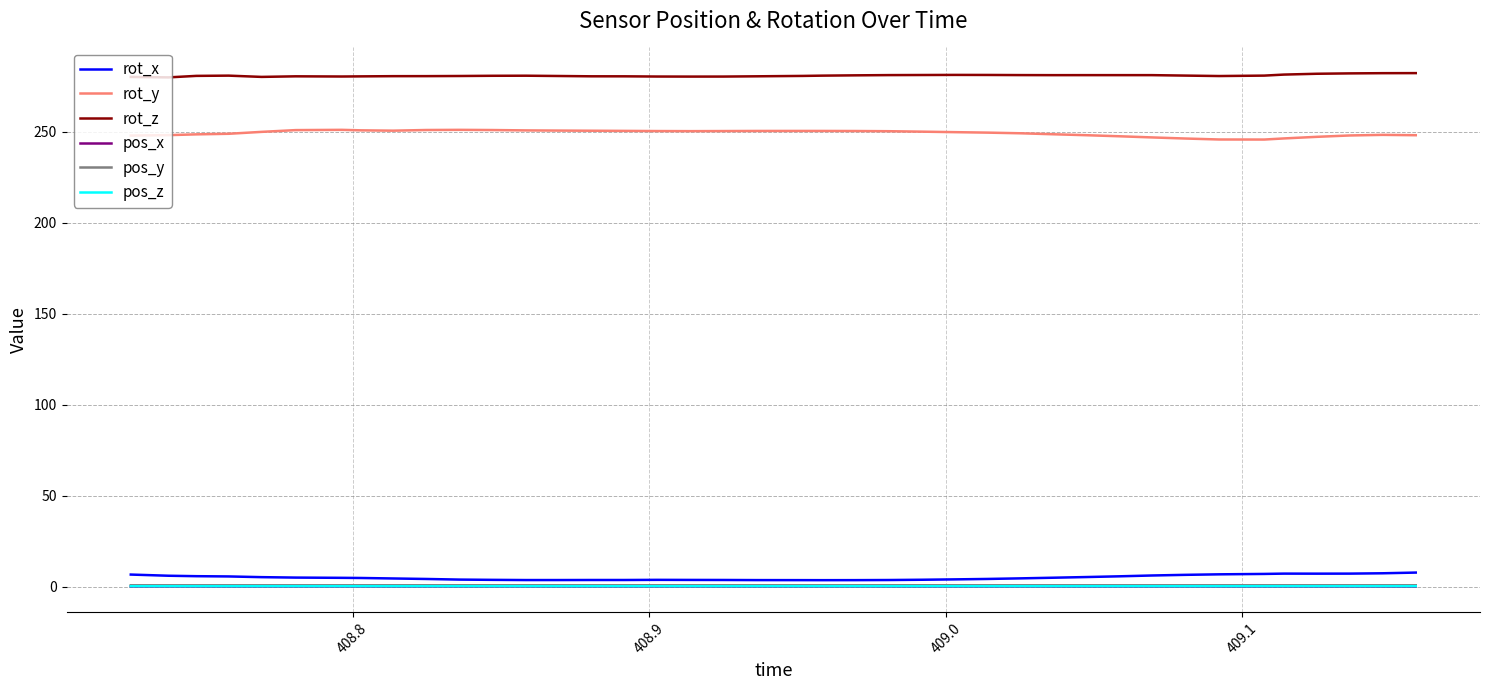

True or false: rot_z and pos_y cross at least once.

False